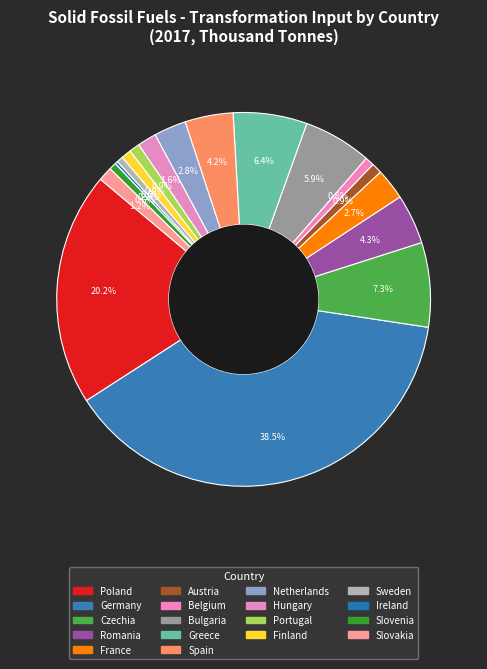

Rank the categories by value from lowest to highest.

Ireland, Sweden, Slovenia, Belgium, Finland, Austria, Portugal, Slovakia, Hungary, France, Netherlands, Spain, Romania, Bulgaria, Greece, Czechia, Poland, Germany